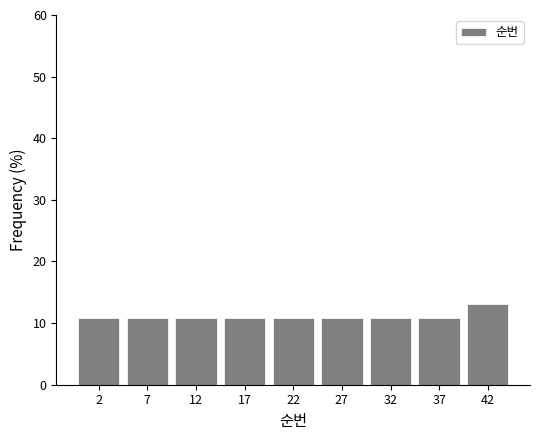

Reading left to right, transcribe all the data shown in this chart.

10.9	10.9	10.9	10.9	10.9	10.9	10.9	10.9	13.0